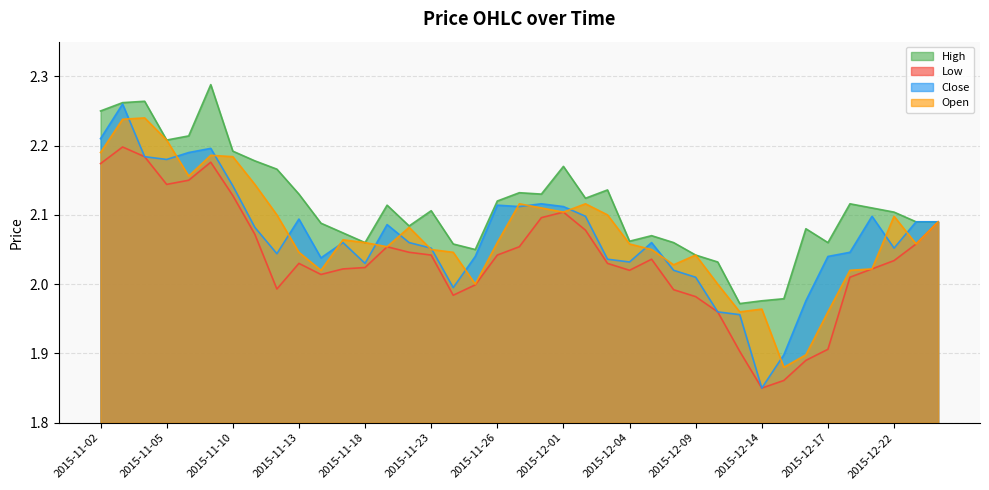

Reading left to right, transcribe all the data shown in this chart.

High: 2015-11-02=2.2	2015-11-03=2.3	2015-11-04=2.3	2015-11-05=2.2	2015-11-06=2.2	2015-11-09=2.3	2015-11-10=2.2	2015-11-11=2.2	2015-11-12=2.2	2015-11-13=2.1	2015-11-16=2.1	2015-11-17=2.1	2015-11-18=2.1	2015-11-19=2.1	2015-11-20=2.1	2015-11-23=2.1	2015-11-24=2.1	2015-11-25=2.0	2015-11-26=2.1	2015-11-27=2.1	2015-11-30=2.1	2015-12-01=2.2	2015-12-02=2.1	2015-12-03=2.1	2015-12-04=2.1	2015-12-07=2.1	2015-12-08=2.1	2015-12-09=2.0	2015-12-10=2.0	2015-12-11=2.0	2015-12-14=2.0	2015-12-15=2.0	2015-12-16=2.1	2015-12-17=2.1	2015-12-18=2.1	2015-12-21=2.1	2015-12-22=2.1	2015-12-23=2.1	2015-12-24=2.1
Low: 2015-11-02=2.2	2015-11-03=2.2	2015-11-04=2.2	2015-11-05=2.1	2015-11-06=2.1	2015-11-09=2.2	2015-11-10=2.1	2015-11-11=2.1	2015-11-12=2.0	2015-11-13=2.0	2015-11-16=2.0	2015-11-17=2.0	2015-11-18=2.0	2015-11-19=2.1	2015-11-20=2.0	2015-11-23=2.0	2015-11-24=2.0	2015-11-25=2.0	2015-11-26=2.0	2015-11-27=2.1	2015-11-30=2.1	2015-12-01=2.1	2015-12-02=2.1	2015-12-03=2.0	2015-12-04=2.0	2015-12-07=2.0	2015-12-08=2.0	2015-12-09=2.0	2015-12-10=2.0	2015-12-11=1.9	2015-12-14=1.9	2015-12-15=1.9	2015-12-16=1.9	2015-12-17=1.9	2015-12-18=2.0	2015-12-21=2.0	2015-12-22=2.0	2015-12-23=2.1	2015-12-24=2.1
Close: 2015-11-02=2.2	2015-11-03=2.3	2015-11-04=2.2	2015-11-05=2.2	2015-11-06=2.2	2015-11-09=2.2	2015-11-10=2.1	2015-11-11=2.1	2015-11-12=2.0	2015-11-13=2.1	2015-11-16=2.0	2015-11-17=2.1	2015-11-18=2.0	2015-11-19=2.1	2015-11-20=2.1	2015-11-23=2.1	2015-11-24=2.0	2015-11-25=2.0	2015-11-26=2.1	2015-11-27=2.1	2015-11-30=2.1	2015-12-01=2.1	2015-12-02=2.1	2015-12-03=2.0	2015-12-04=2.0	2015-12-07=2.1	2015-12-08=2.0	2015-12-09=2.0	2015-12-10=2.0	2015-12-11=2.0	2015-12-14=1.9	2015-12-15=1.9	2015-12-16=2.0	2015-12-17=2.0	2015-12-18=2.0	2015-12-21=2.1	2015-12-22=2.1	2015-12-23=2.1	2015-12-24=2.1
Open: 2015-11-02=2.2	2015-11-03=2.2	2015-11-04=2.2	2015-11-05=2.2	2015-11-06=2.2	2015-11-09=2.2	2015-11-10=2.2	2015-11-11=2.1	2015-11-12=2.1	2015-11-13=2.0	2015-11-16=2.0	2015-11-17=2.1	2015-11-18=2.1	2015-11-19=2.1	2015-11-20=2.1	2015-11-23=2.0	2015-11-24=2.0	2015-11-25=2.0	2015-11-26=2.1	2015-11-27=2.1	2015-11-30=2.1	2015-12-01=2.1	2015-12-02=2.1	2015-12-03=2.1	2015-12-04=2.1	2015-12-07=2.0	2015-12-08=2.0	2015-12-09=2.0	2015-12-10=2.0	2015-12-11=2.0	2015-12-14=2.0	2015-12-15=1.9	2015-12-16=1.9	2015-12-17=2.0	2015-12-18=2.0	2015-12-21=2.0	2015-12-22=2.1	2015-12-23=2.1	2015-12-24=2.1